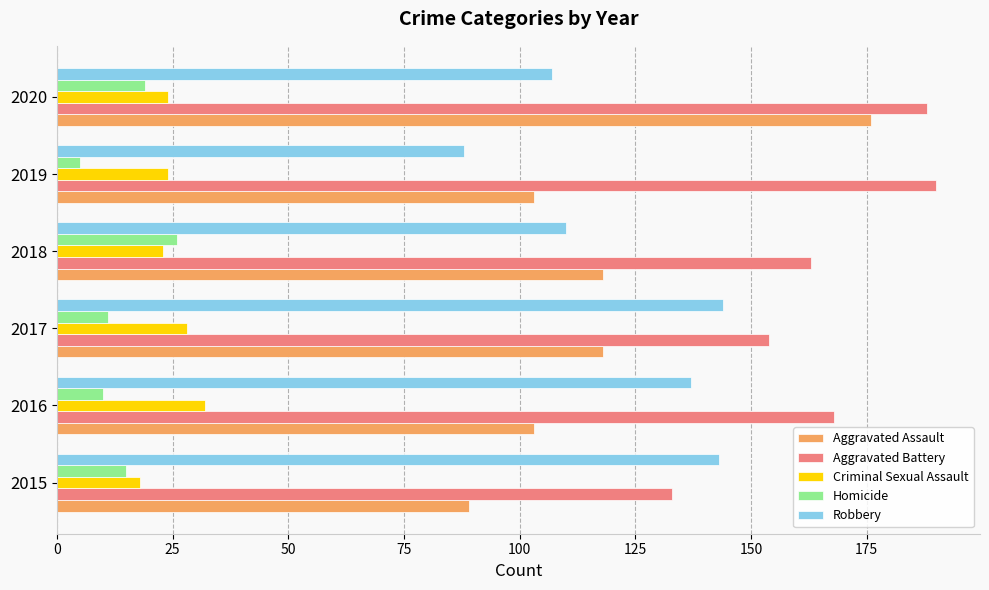

What is the smallest value displayed?

5